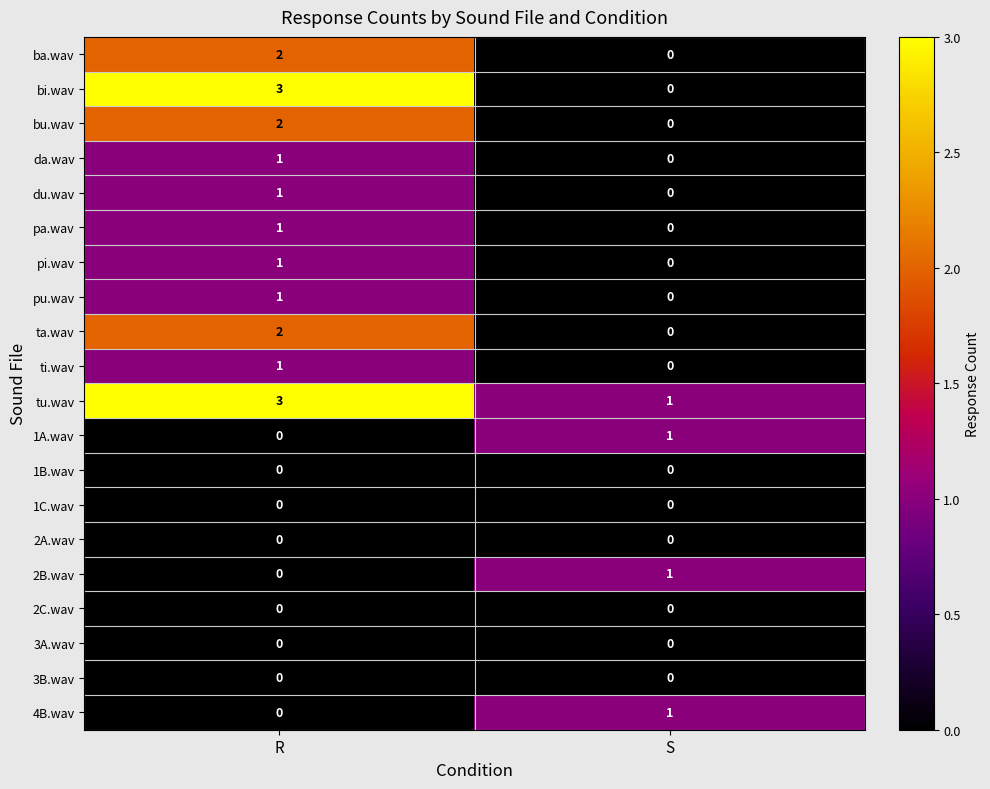

True or false: 2B.wav has a value of 1 at S.

True